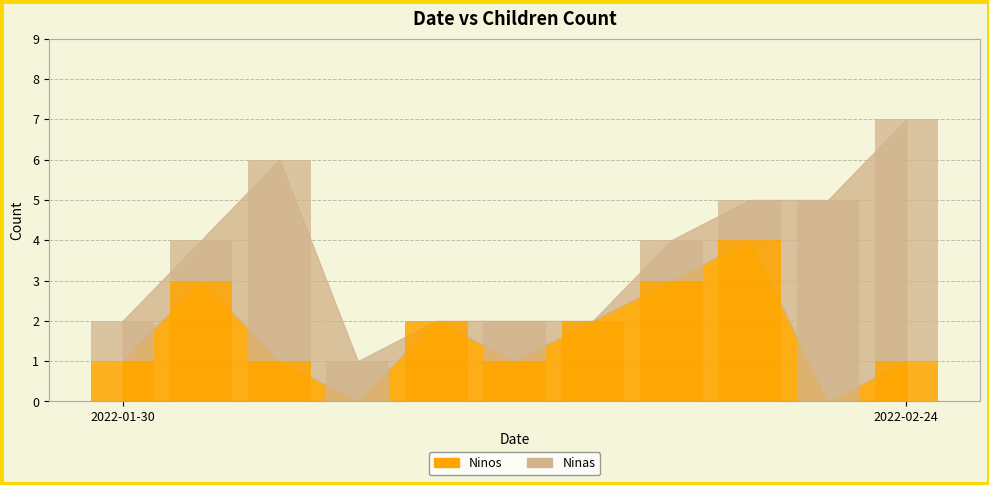

Which series has the widest spread of values?

Ninas